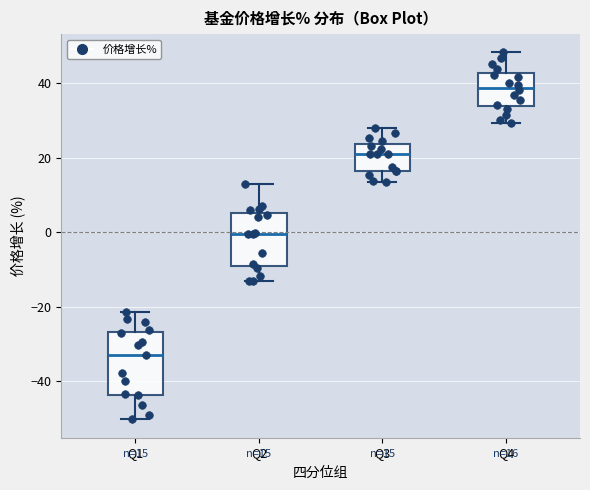

Which box is the tallest, from its lower edge to its upper edge?

Q1